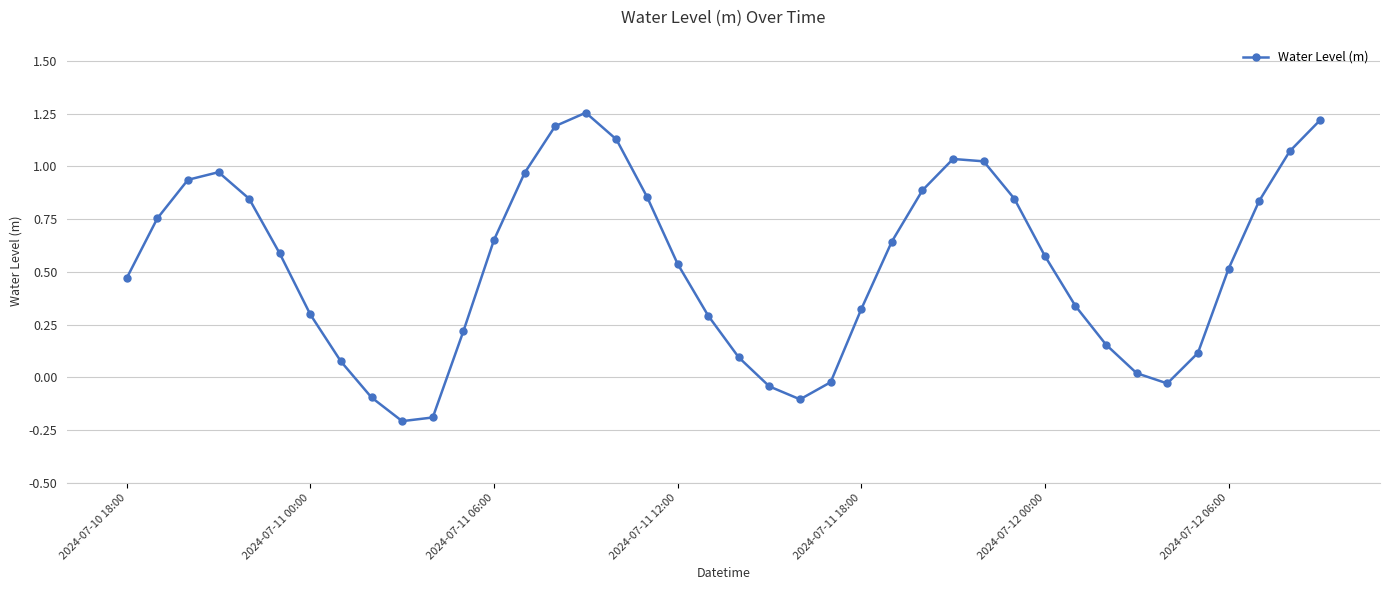

True or false: the data has more than 0 interior local peaks.

True